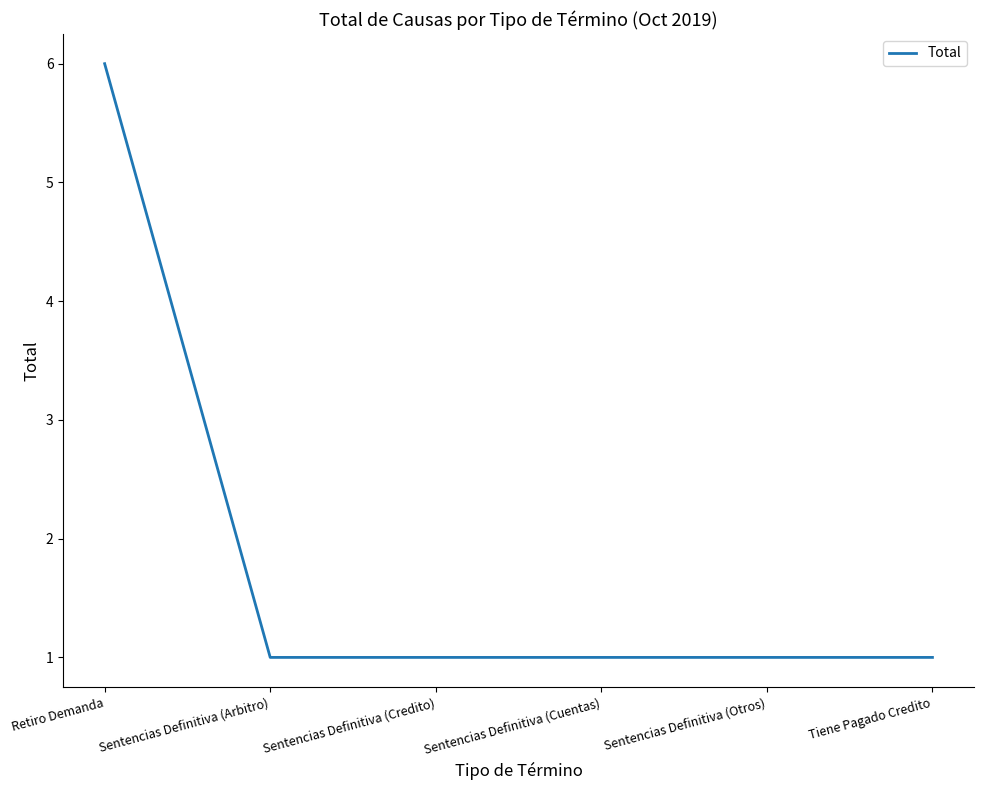

How many lines are shown in the chart?

1